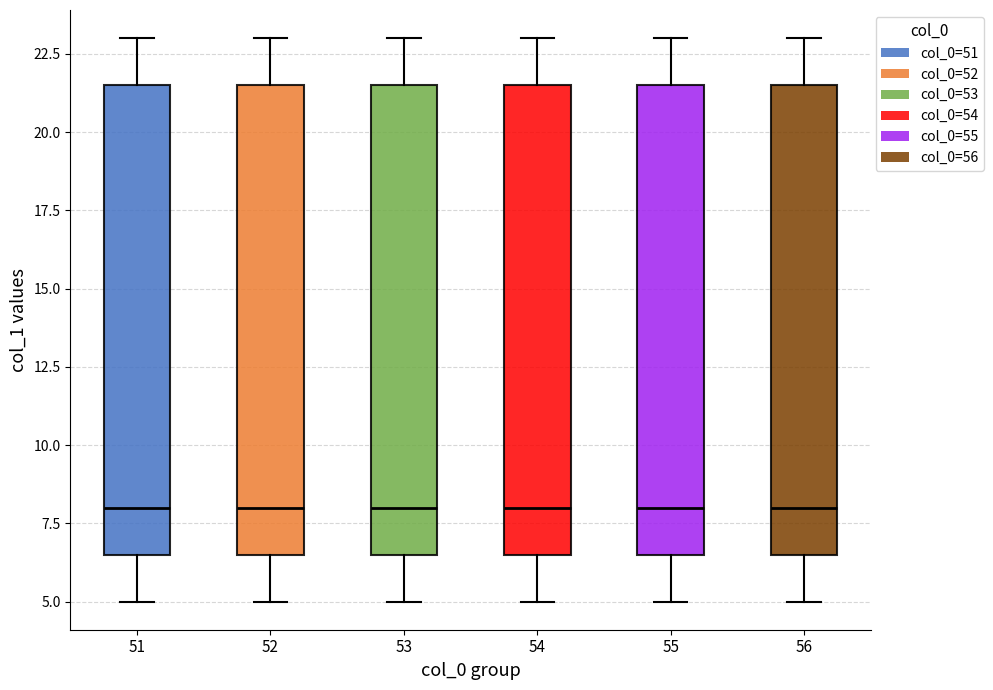

Reading left to right, read every box against the y-axis: the position of its median line, the range the box covers, and the ends of its whiskers. The values are not printed on the chart, so give them approximately, as read against the axis.

51: median 8.0, box 6.5 to 21.5, whiskers 5.0 to 23.0
52: median 8.0, box 6.5 to 21.5, whiskers 5.0 to 23.0
53: median 8.0, box 6.5 to 21.5, whiskers 5.0 to 23.0
54: median 8.0, box 6.5 to 21.5, whiskers 5.0 to 23.0
55: median 8.0, box 6.5 to 21.5, whiskers 5.0 to 23.0
56: median 8.0, box 6.5 to 21.5, whiskers 5.0 to 23.0